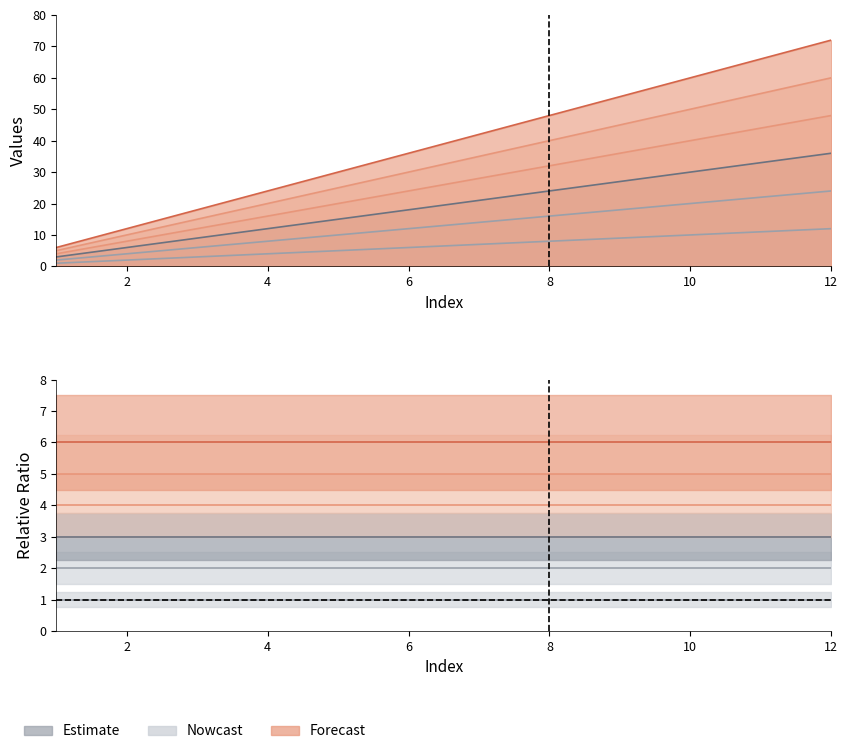

Reading left to right, transcribe all the data shown in this chart.

1: 1=1	2=2	3=3	4=4	5=5	6=6	7=7	8=8	9=9	10=10	11=11	12=12
2: 1=2	2=4	3=6	4=8	5=10	6=12	7=14	8=16	9=18	10=20	11=22	12=24
3: 1=3	2=6	3=9	4=12	5=15	6=18	7=21	8=24	9=27	10=30	11=33	12=36
4: 1=4	2=8	3=12	4=16	5=20	6=24	7=28	8=32	9=36	10=40	11=44	12=48
5: 1=5	2=10	3=15	4=20	5=25	6=30	7=35	8=40	9=45	10=50	11=55	12=60
6: 1=6	2=12	3=18	4=24	5=30	6=36	7=42	8=48	9=54	10=60	11=66	12=72